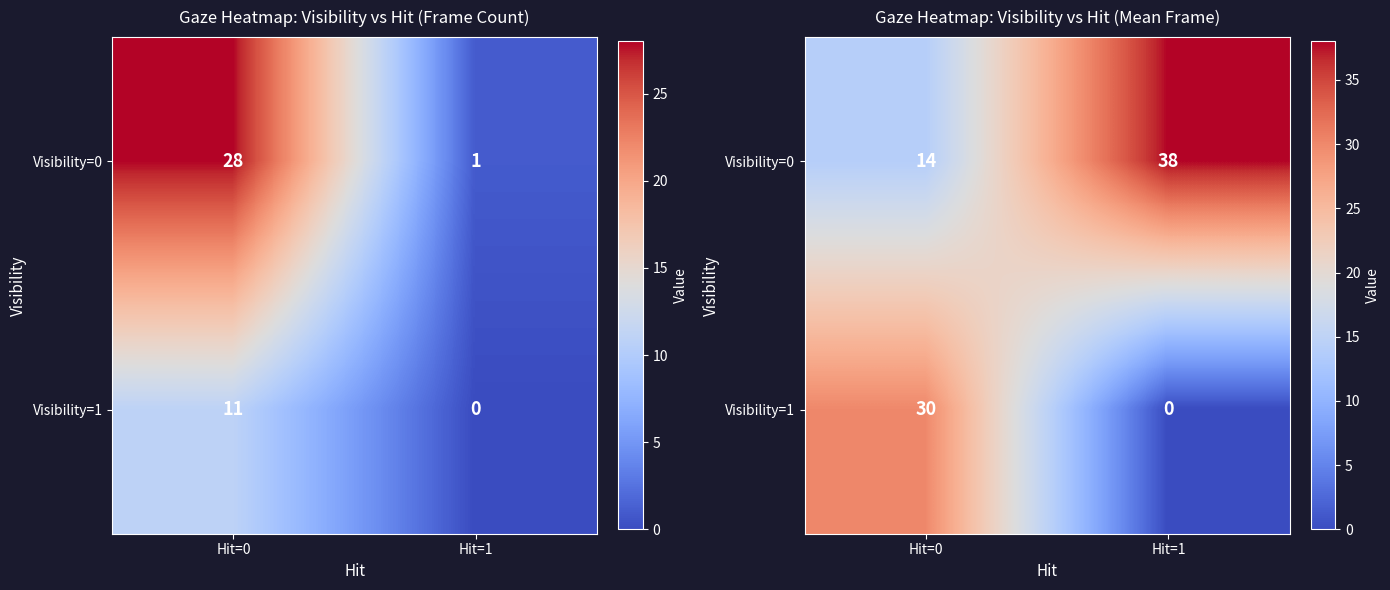

The value of Visibility=0 at Hit=0 is 14. True or false?

True